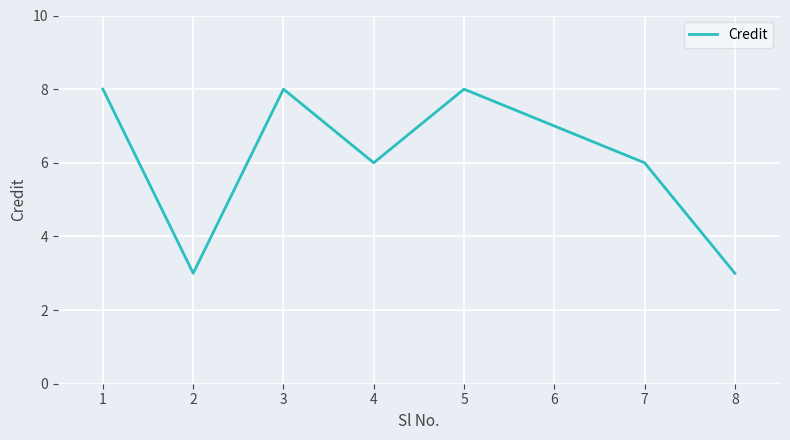

How many categories are shown in the chart?

8